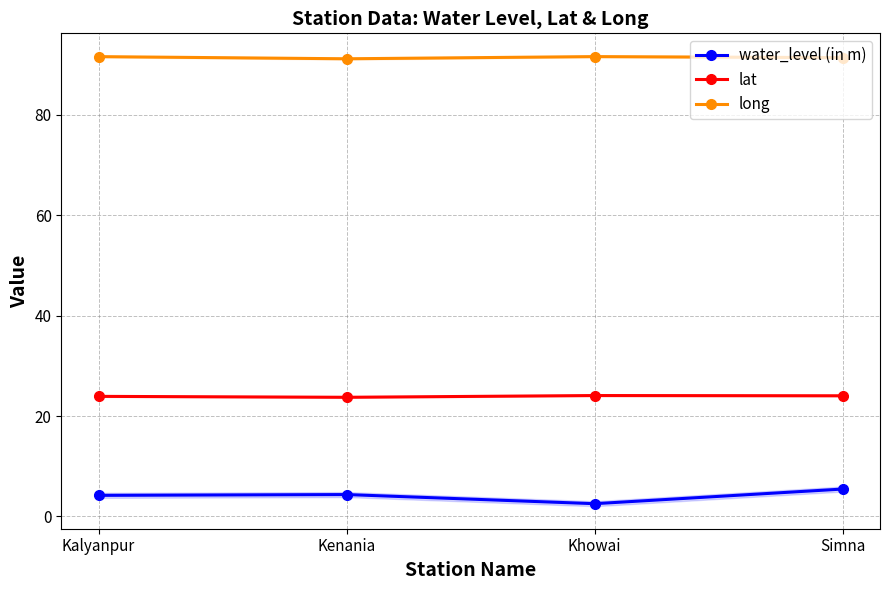

At which category is the sum across all series the highest?

Simna